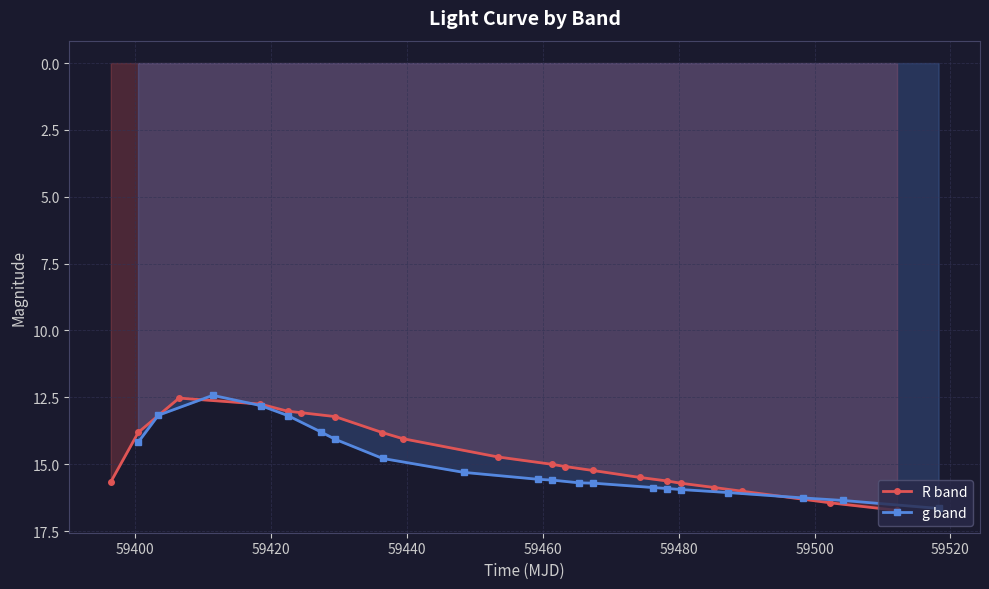

What is the value of the R band point at the 8th from the left?

13.8